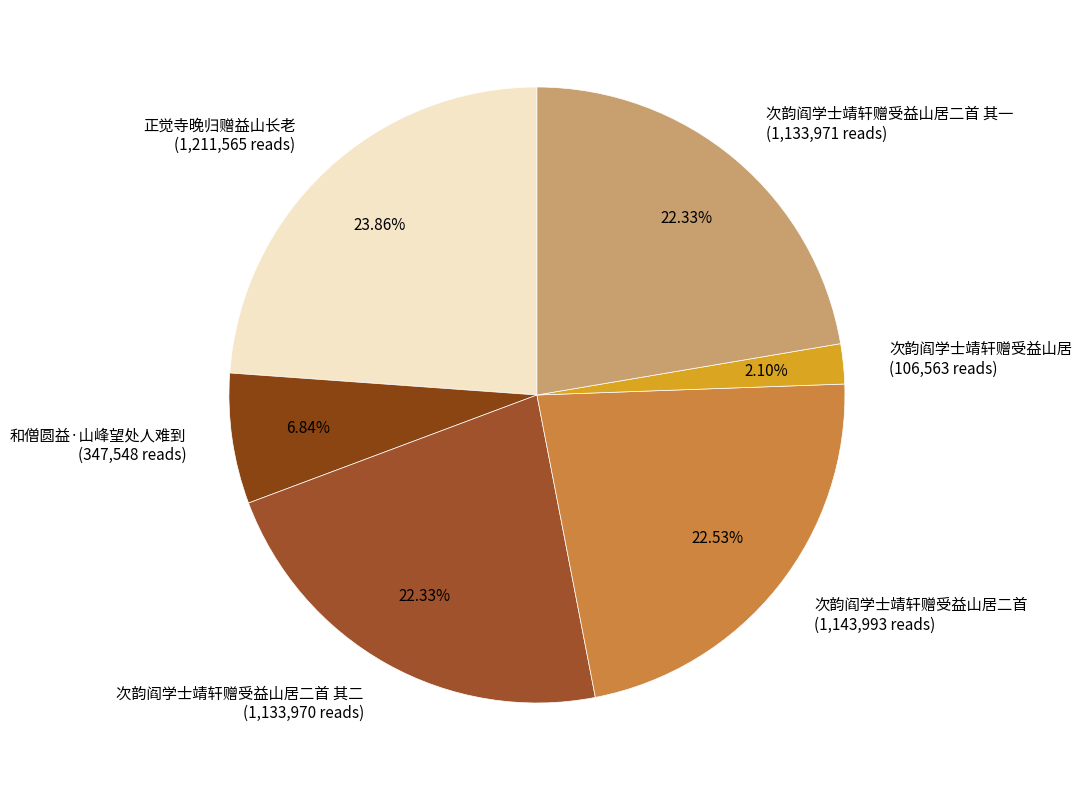

How many slices are in this pie chart?

6